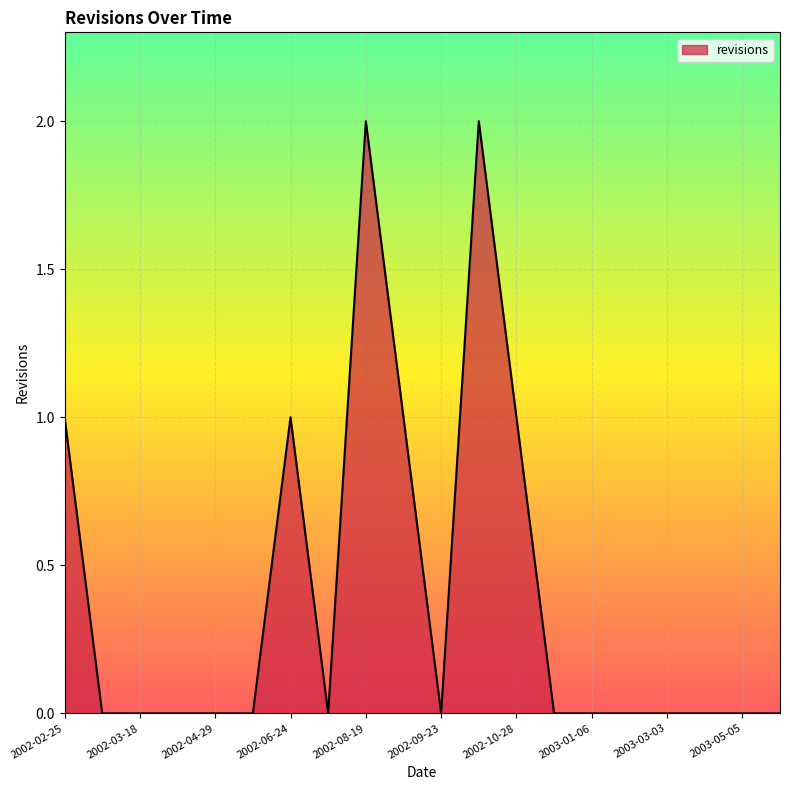

What is the difference between the second highest and minimum values?

2